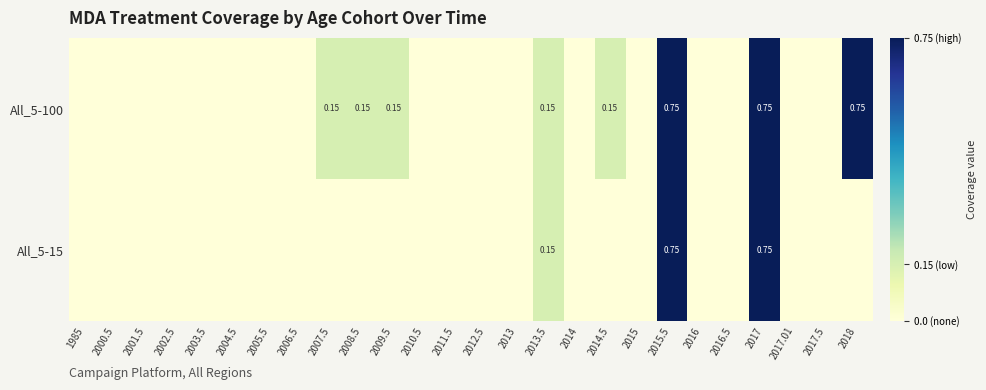

At which label is All_5-100 closest to 0?

1985